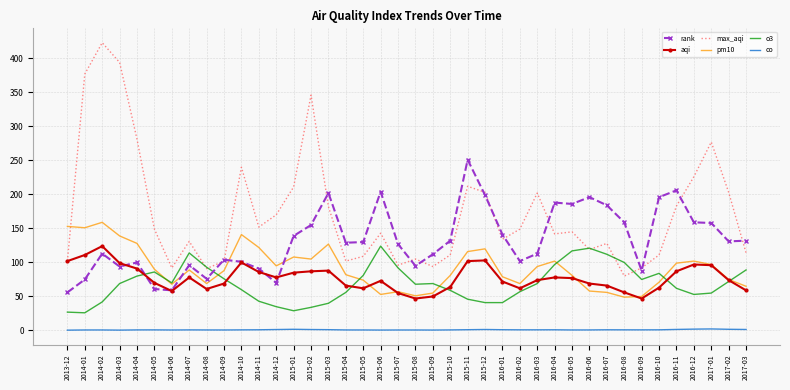

The rank series shows 85.7 at 2013-12. True or false?

False